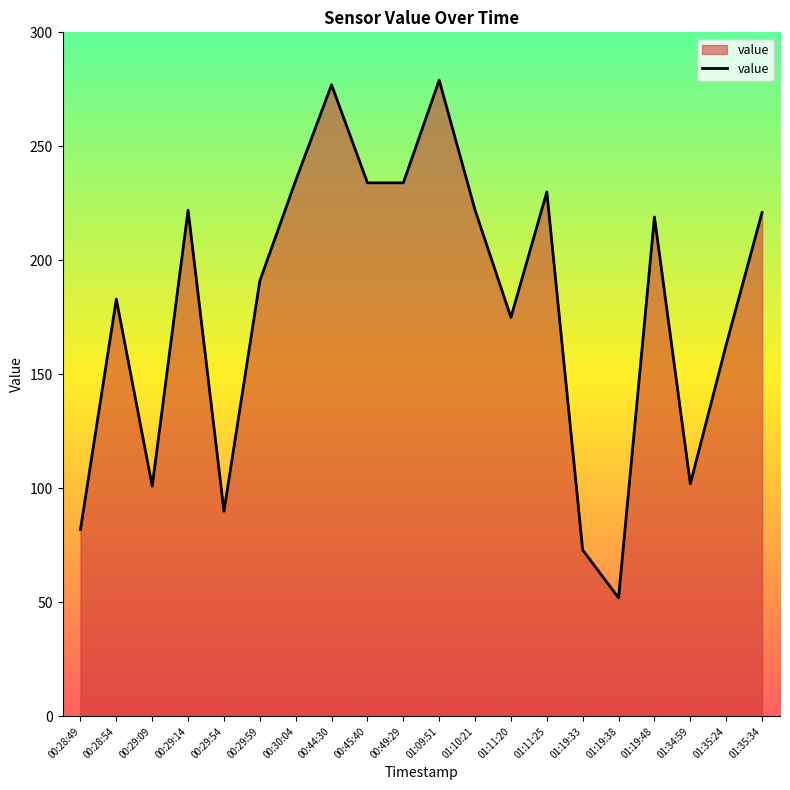

The value at 01:34:59 is 102. True or false?

True